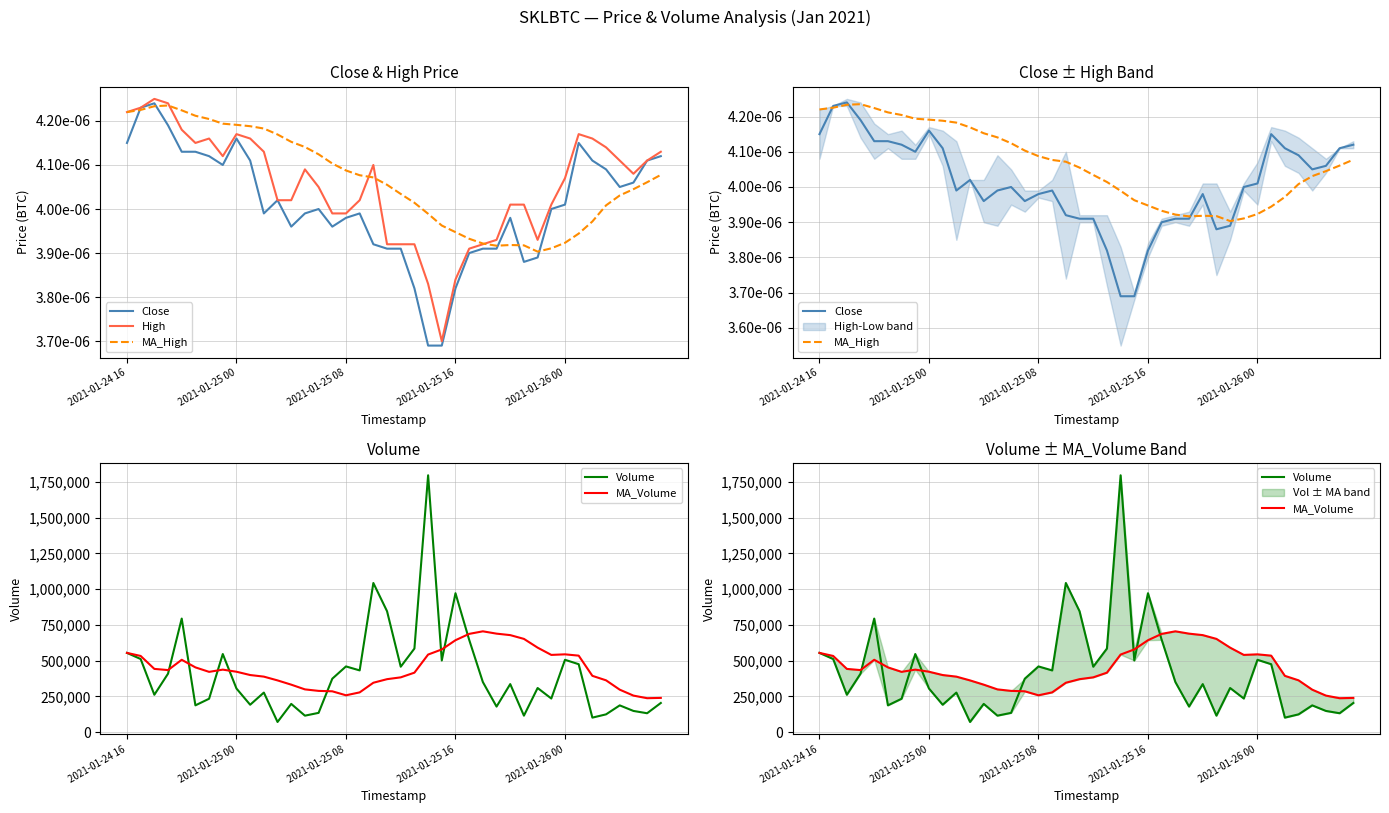

Which series has the largest total across all categories?

MA_Volume